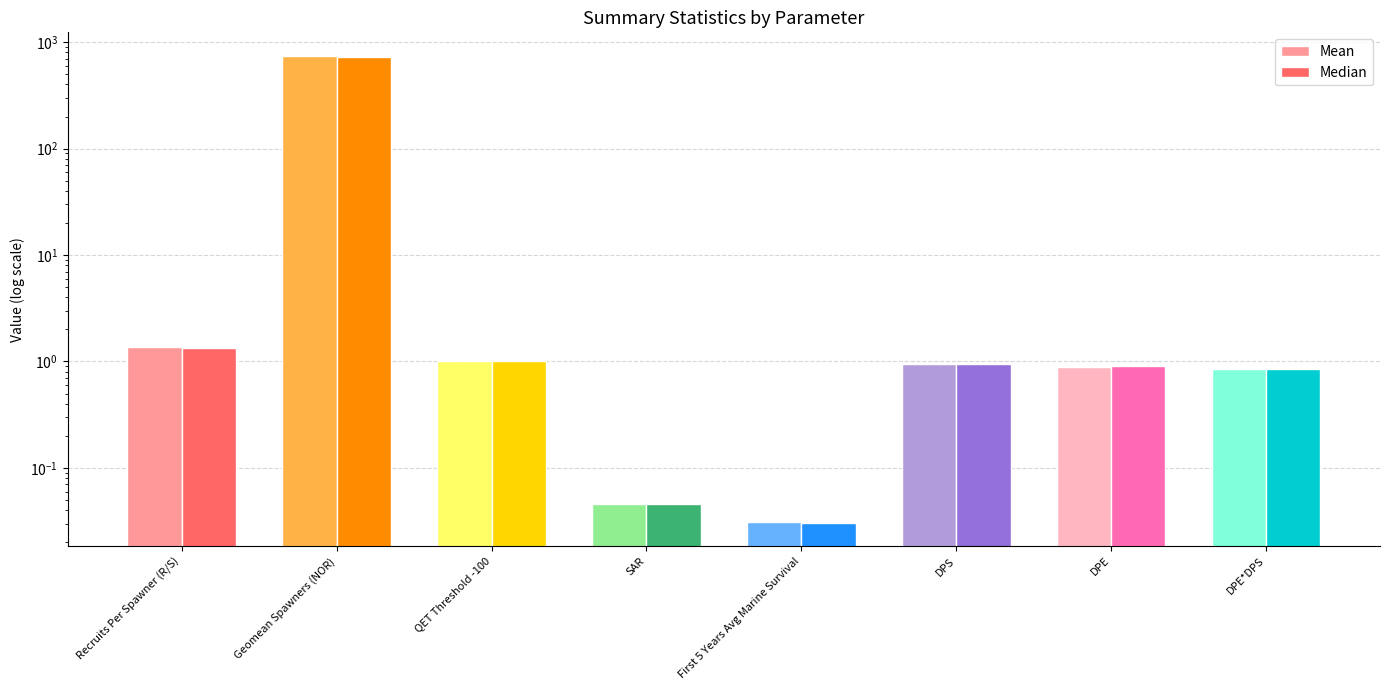

At which label is Mean closest to 372?

Recruits Per Spawner (R/S)